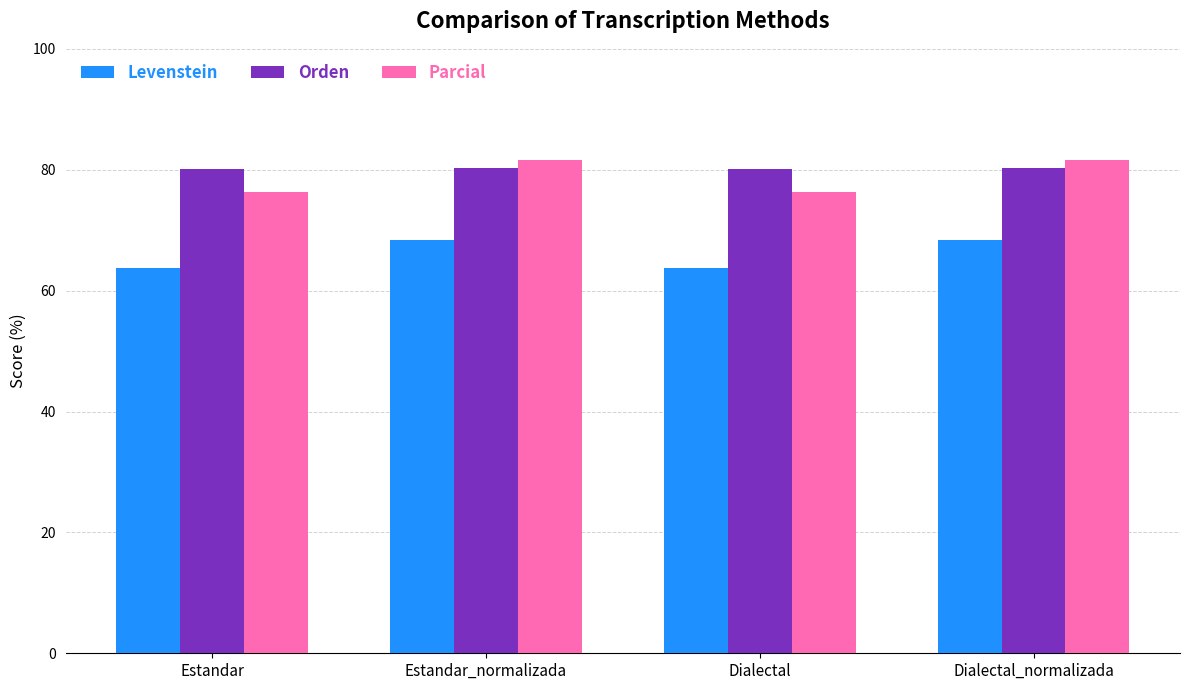

What is the difference between the highest and lowest values at Estandar?

16.5